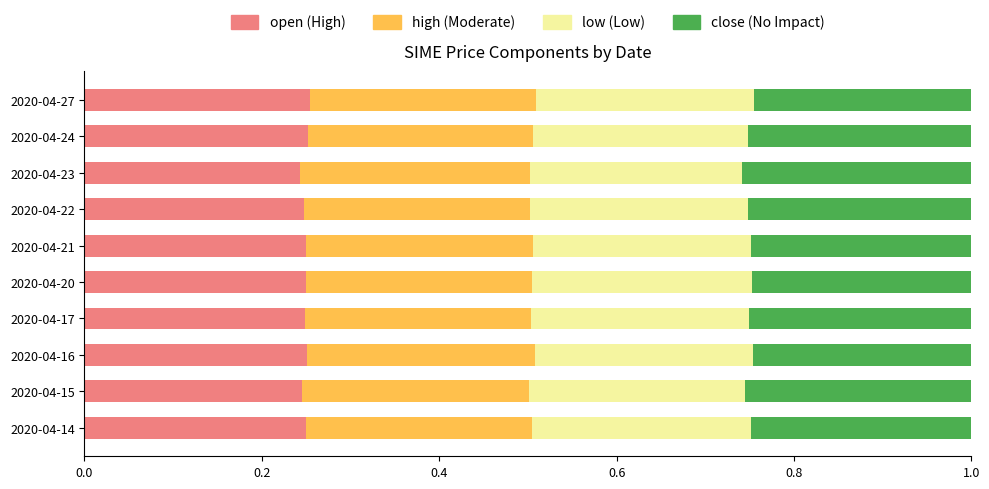

What is the total value across all series at 2020-04-27?

1.0